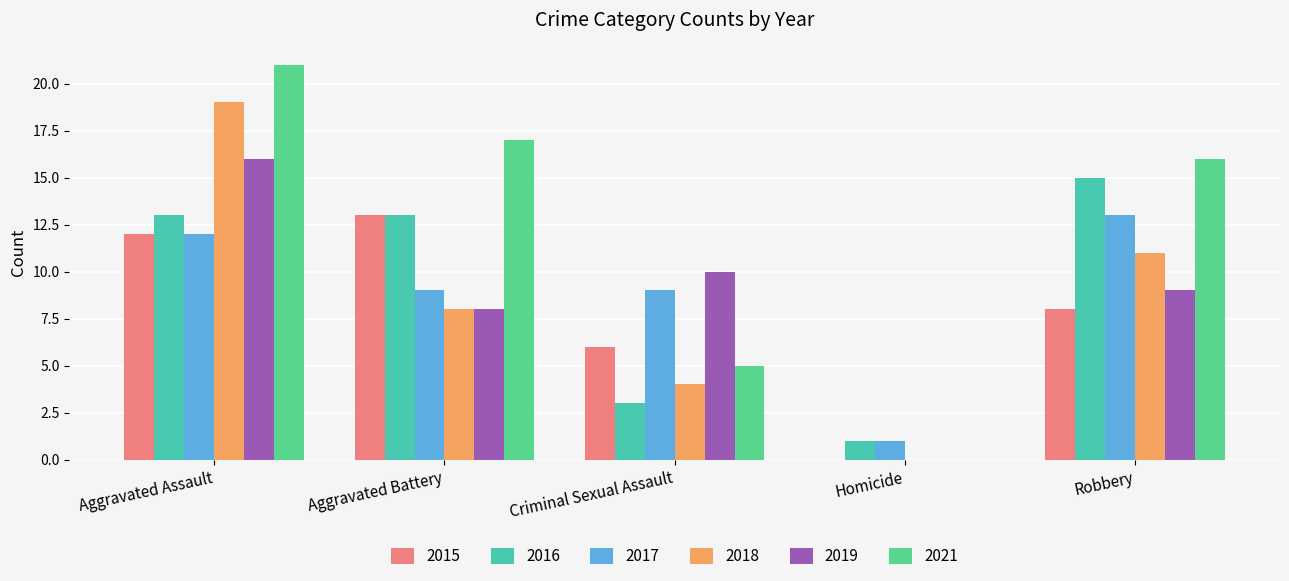

Does the chart contain stacked bars?

No